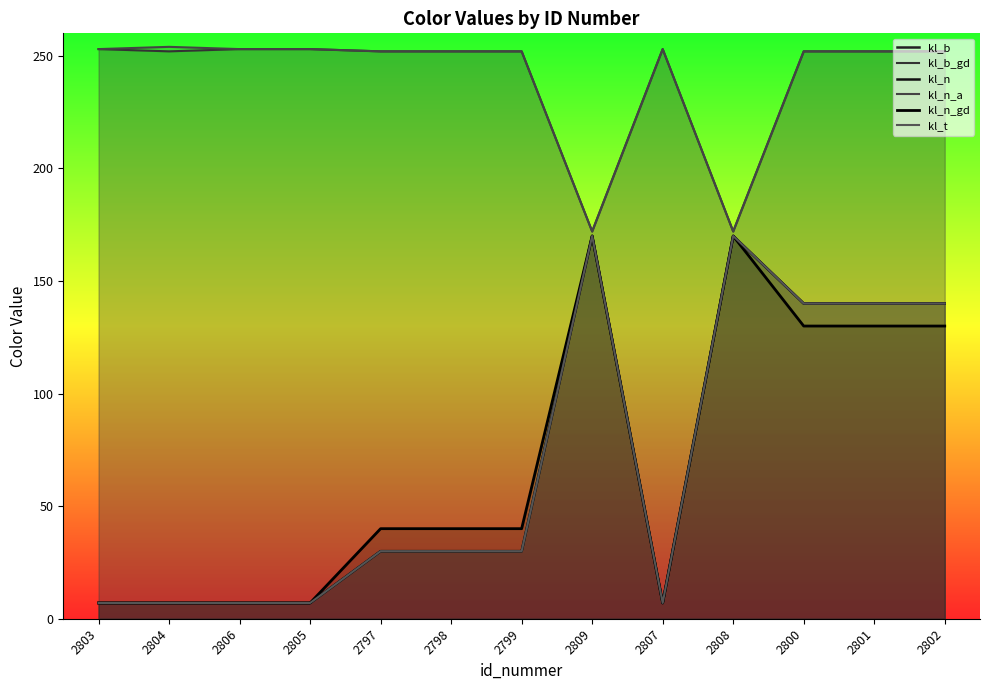

What is the average value of the kl_n_gd series?

68